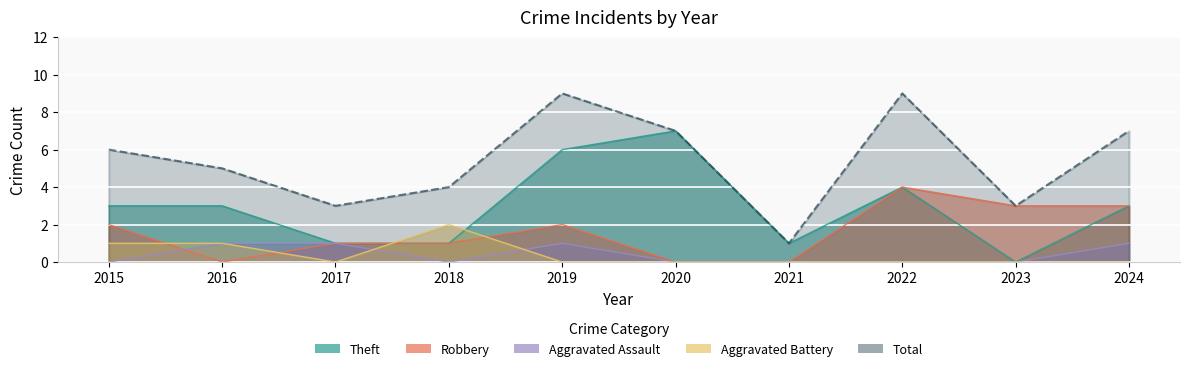

At which category does Aggravated Battery reach its first local peak?

2018